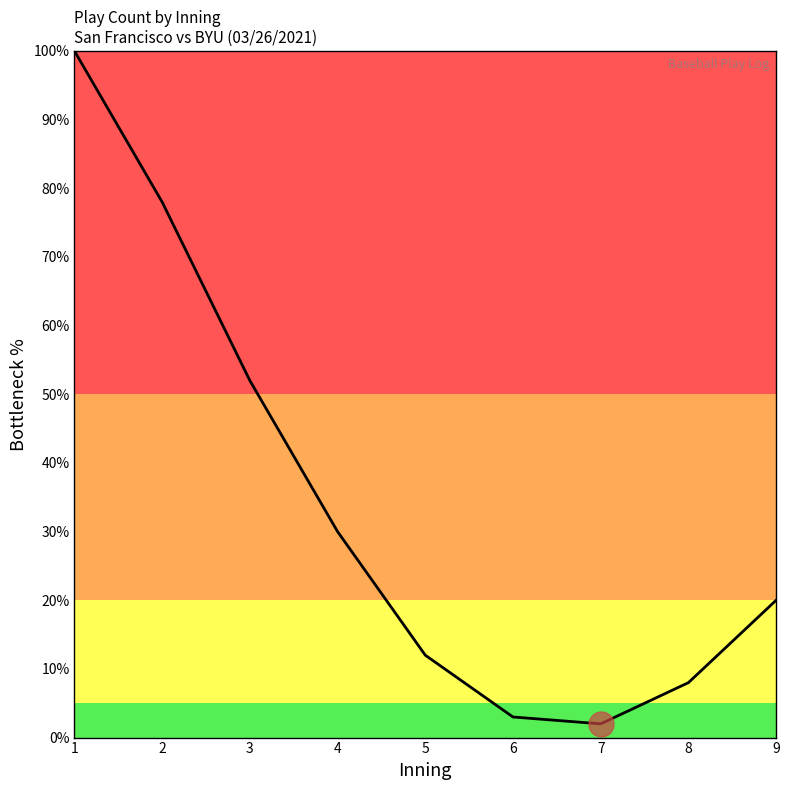

Which category has the highest value across all series?

1